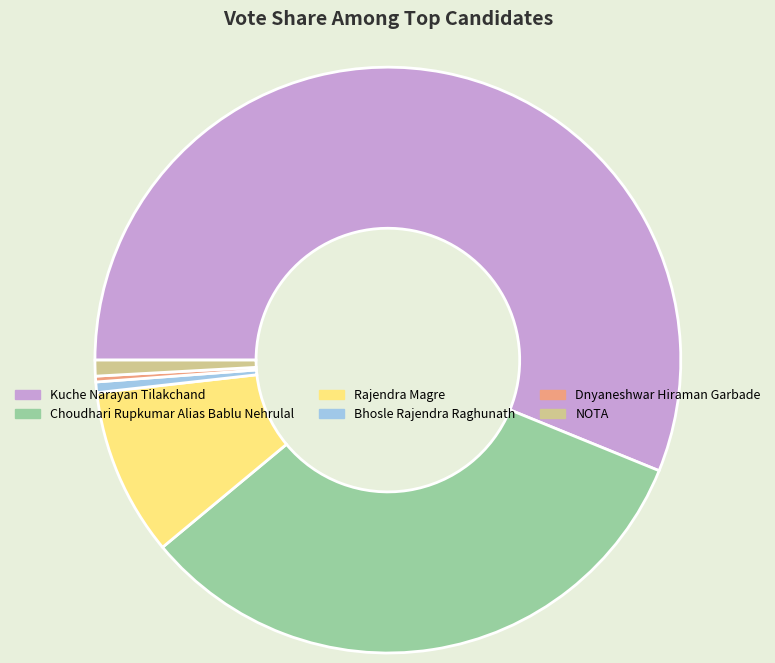

Is the sum of NOTA and Dnyaneshwar Hiraman Garbade greater than half?

No